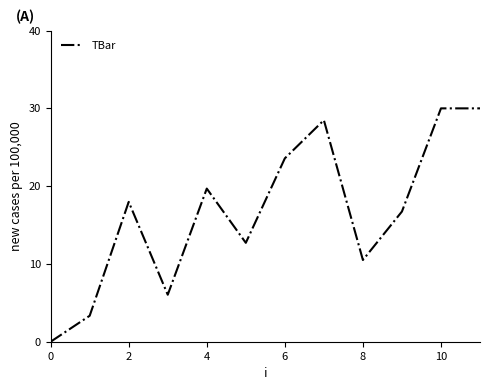

What is the greatest value displayed?

30.0